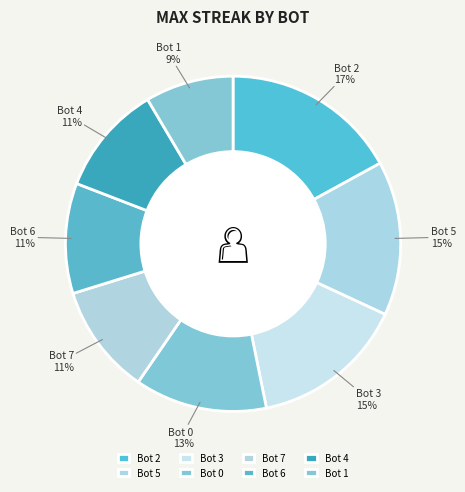

Which slice is the largest?

Bot 2